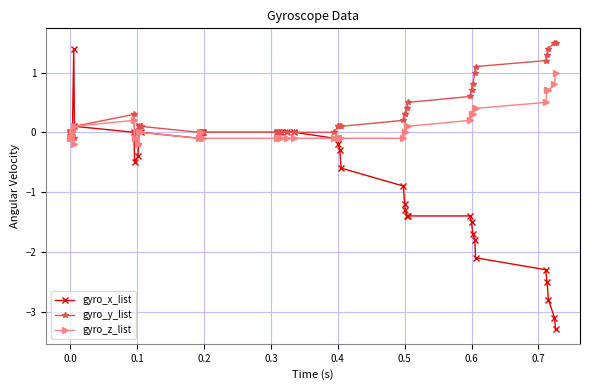

True or false: gyro_y_list has more than 0 points higher than both neighbors.

True